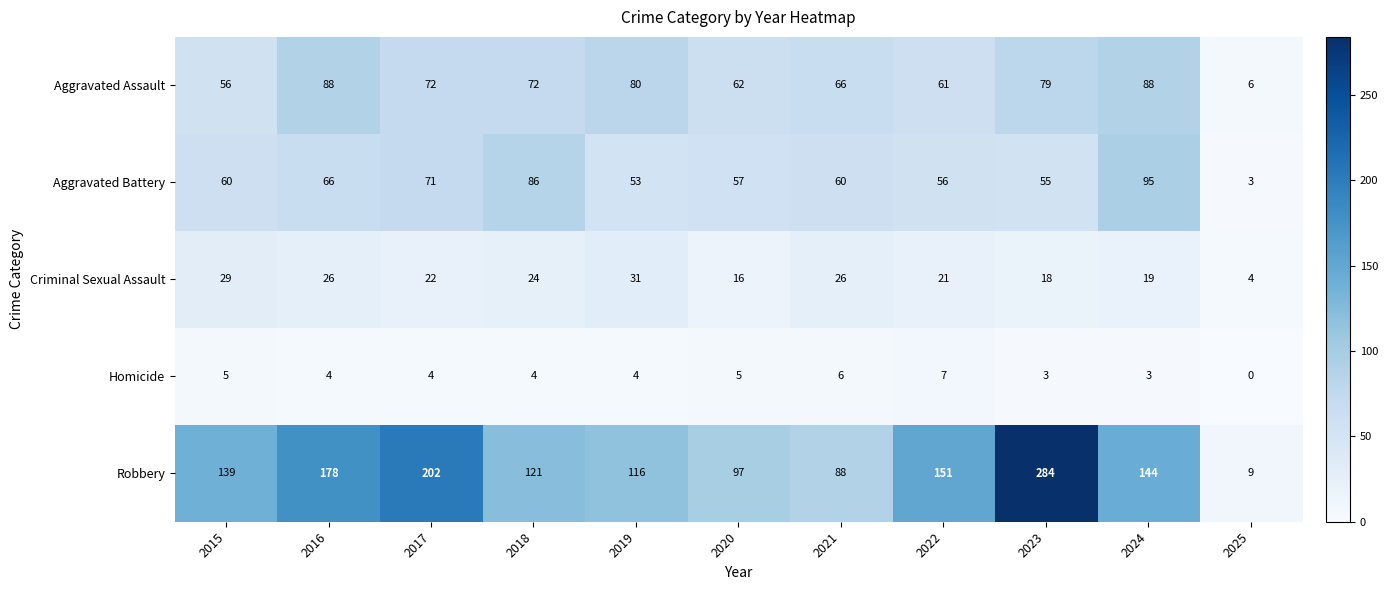

True or false: Homicide has a value of 4 at 2016.

True